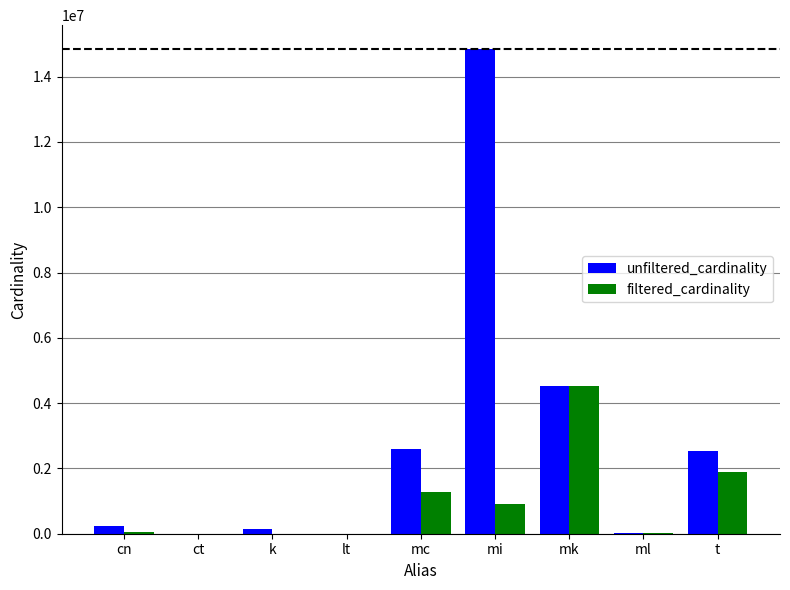

Which series has the largest total across all categories?

unfiltered_cardinality